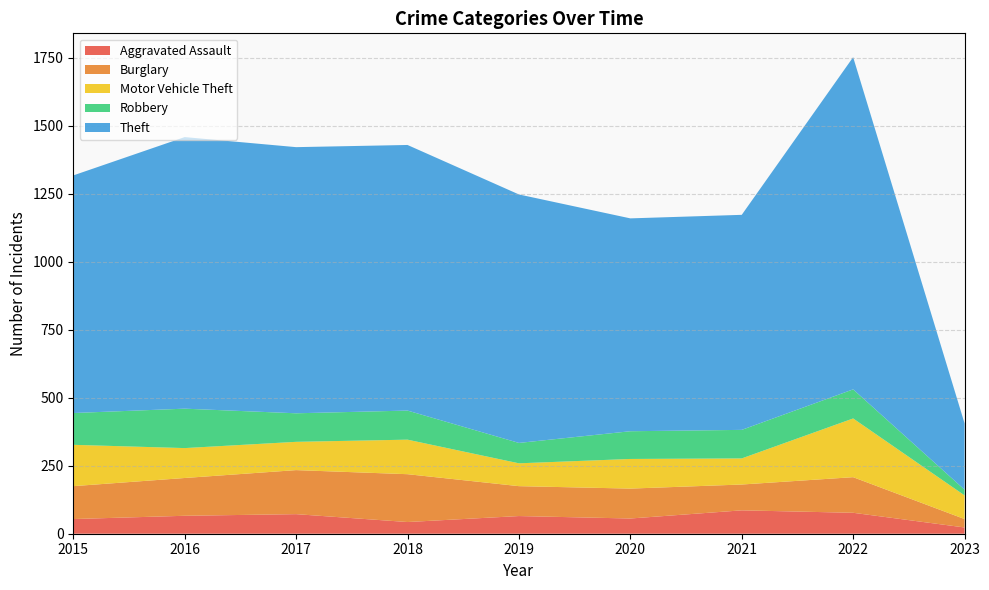

Reading left to right, transcribe all the data shown in this chart.

Aggravated Assault: 2015=54	2016=66	2017=72	2018=43	2019=65	2020=56	2021=86	2022=77	2023=23
Burglary: 2015=121	2016=139	2017=162	2018=176	2019=110	2020=110	2021=95	2022=131	2023=31
Motor Vehicle Theft: 2015=152	2016=110	2017=104	2018=127	2019=84	2020=109	2021=96	2022=216	2023=87
Robbery: 2015=117	2016=145	2017=105	2018=107	2019=75	2020=102	2021=105	2022=107	2023=21
Theft: 2015=874	2016=999	2017=979	2018=977	2019=914	2020=783	2021=791	2022=1222	2023=244